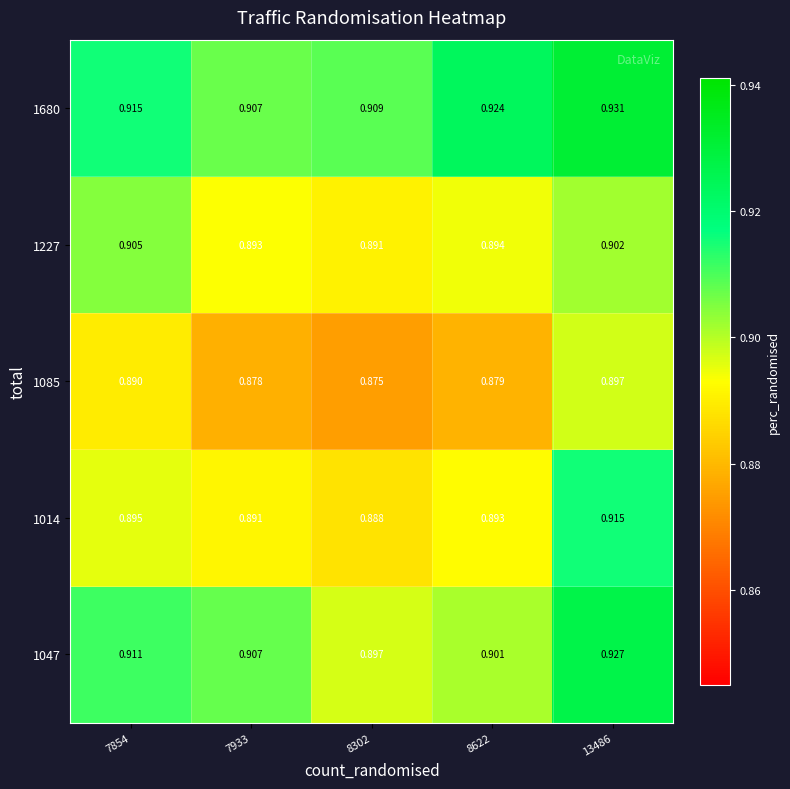

Which series has the largest total across all categories?

1680